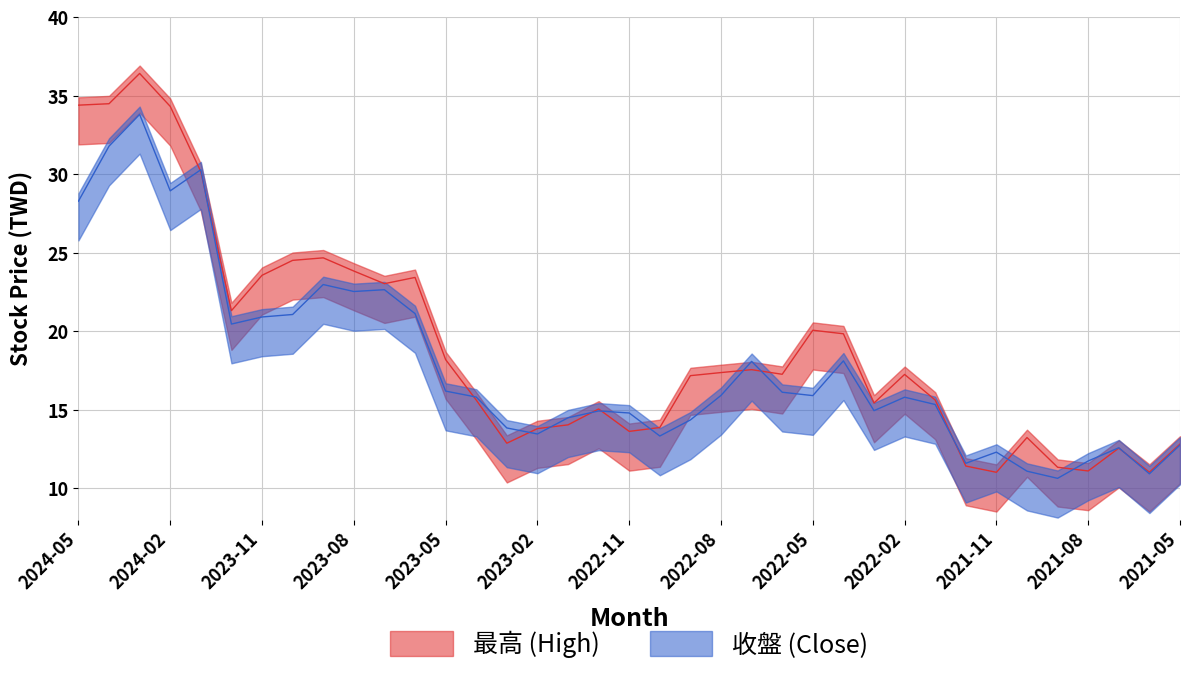

Is it true that 收盤 equals 21.1 at 2023-06?

True